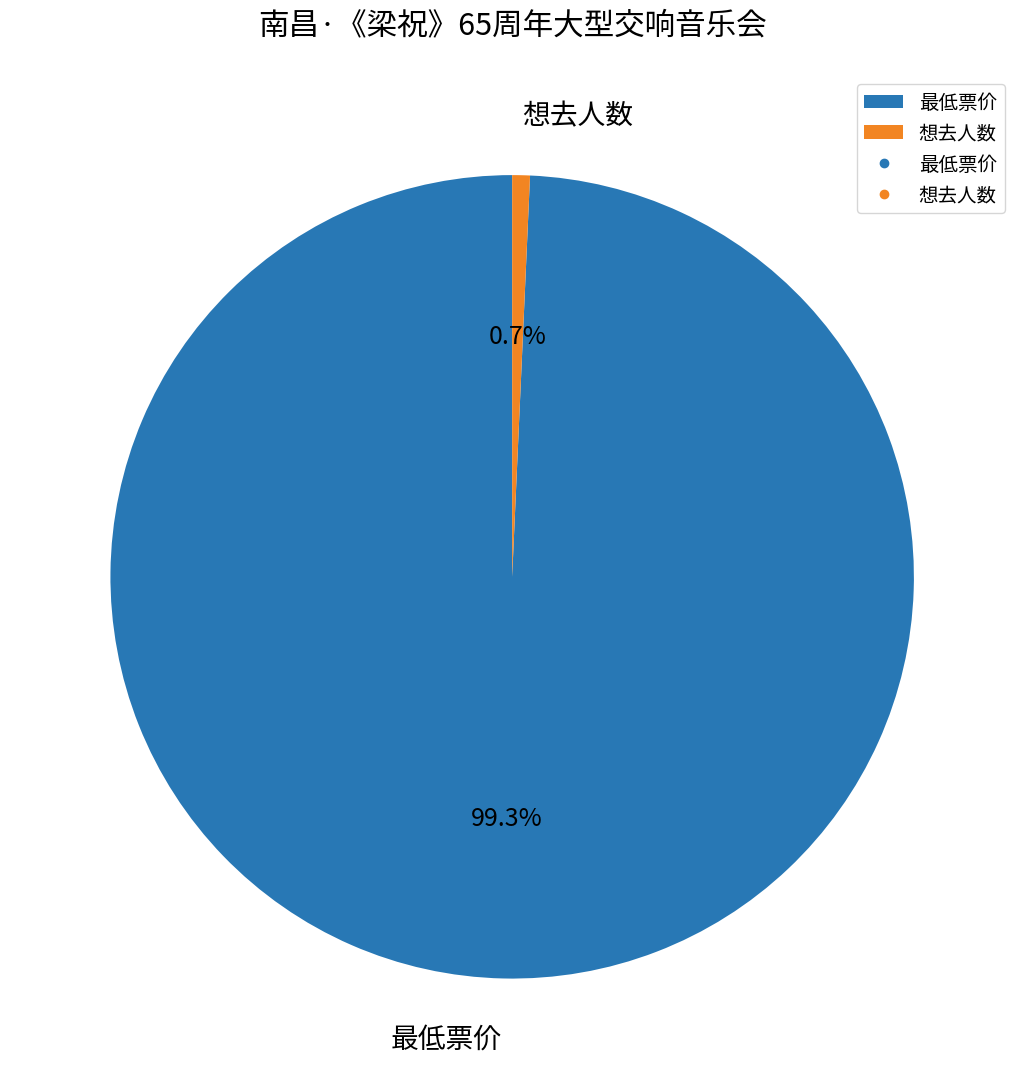

The 最低票价 slice represents 99% of the pie. True or false?

True